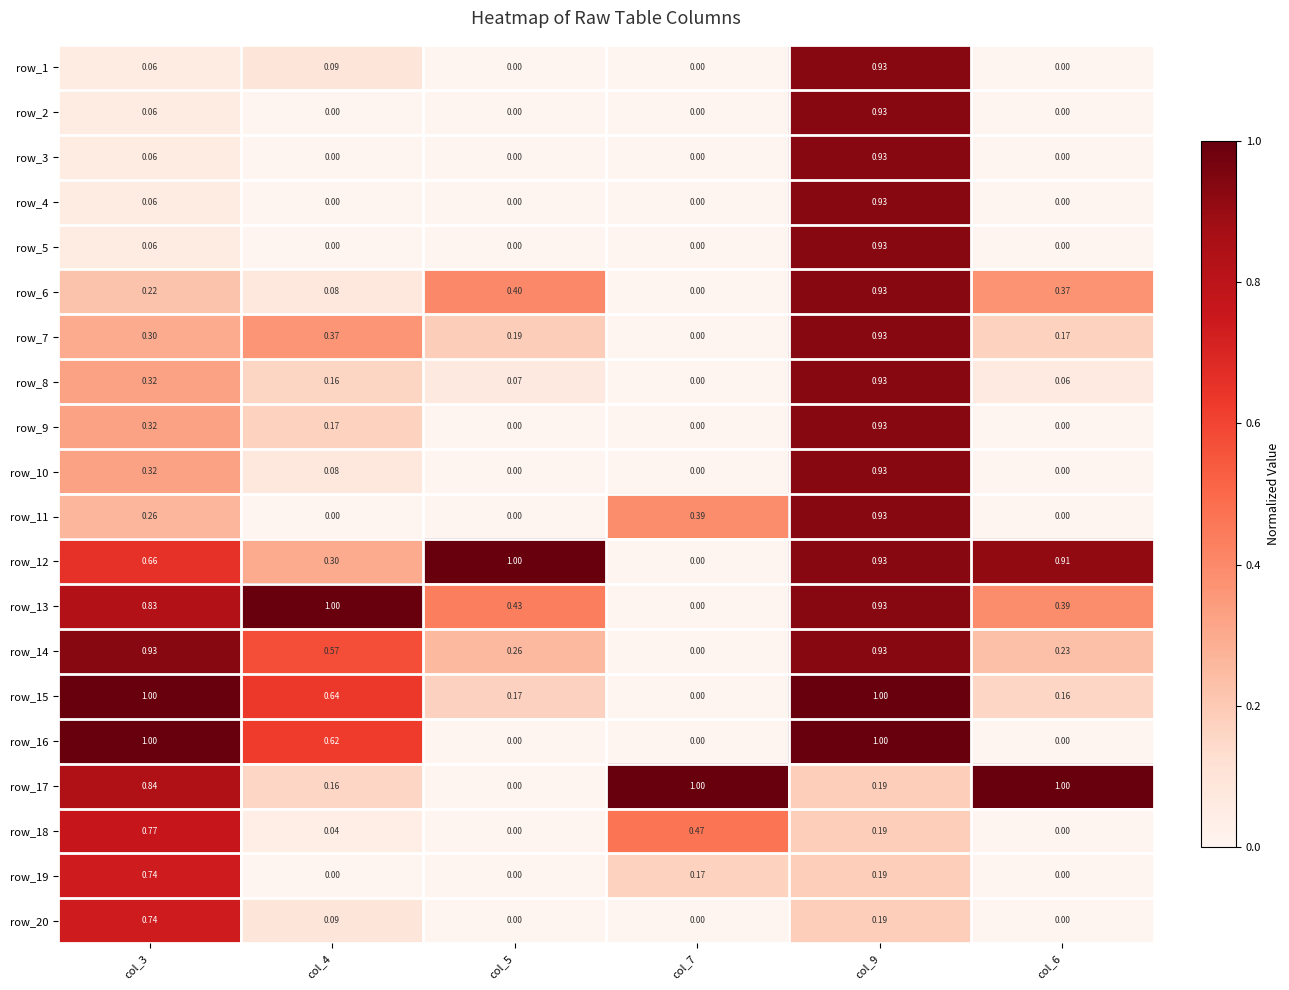

Is the value of row_13 at col_5 greater than the value of row_17 at col_9?

Yes